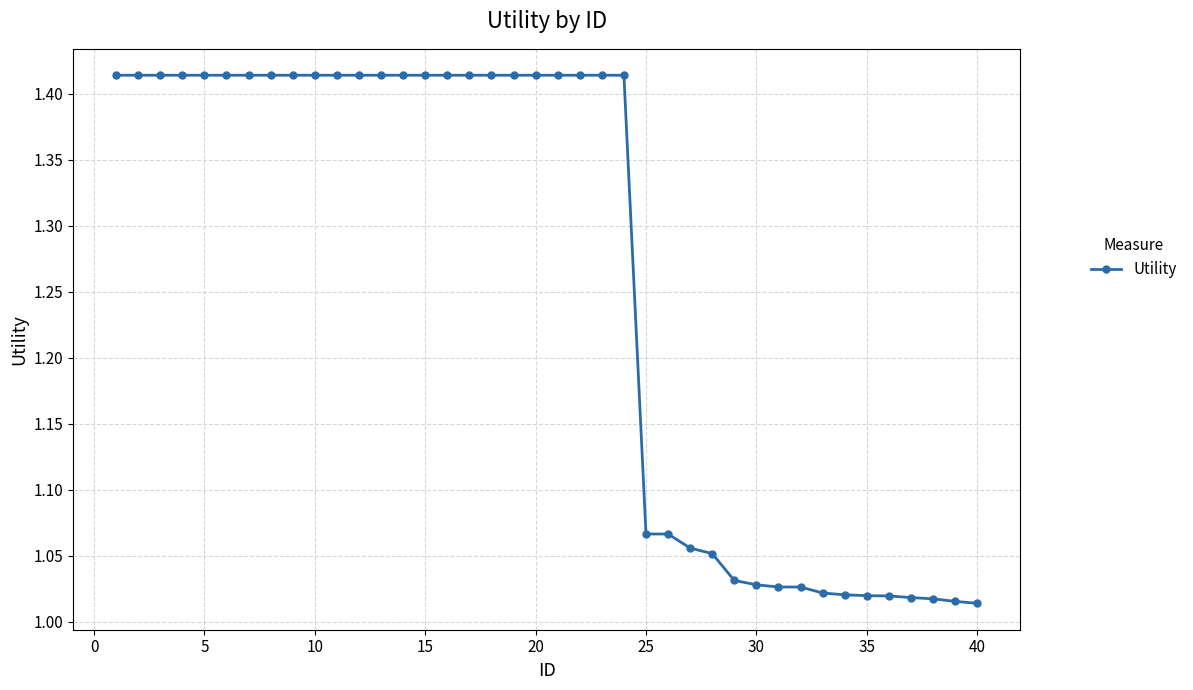

What is the sum of all values?

50.4